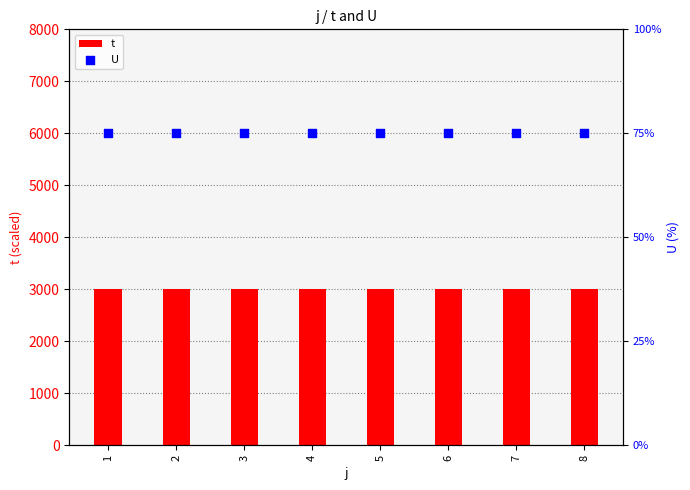

At which category is the sum across all series the highest?

1